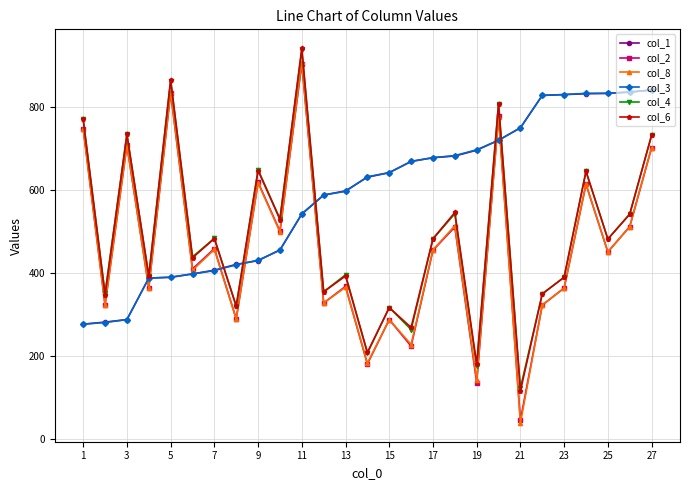

Which series has the largest range (max minus min)?

col_8